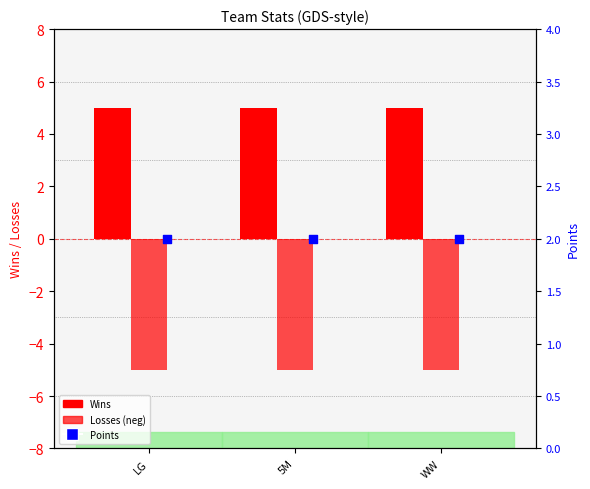

At how many categories does at least one series exceed -4?

3